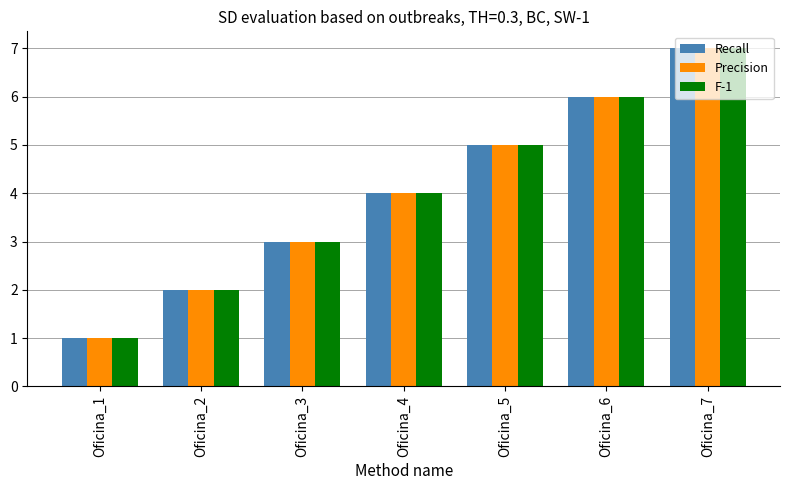

Reading left to right, list all the values displayed in this chart.

Recall: 1	2	3	4	5	6	7
Precision: 1	2	3	4	5	6	7
F-1: 1	2	3	4	5	6	7